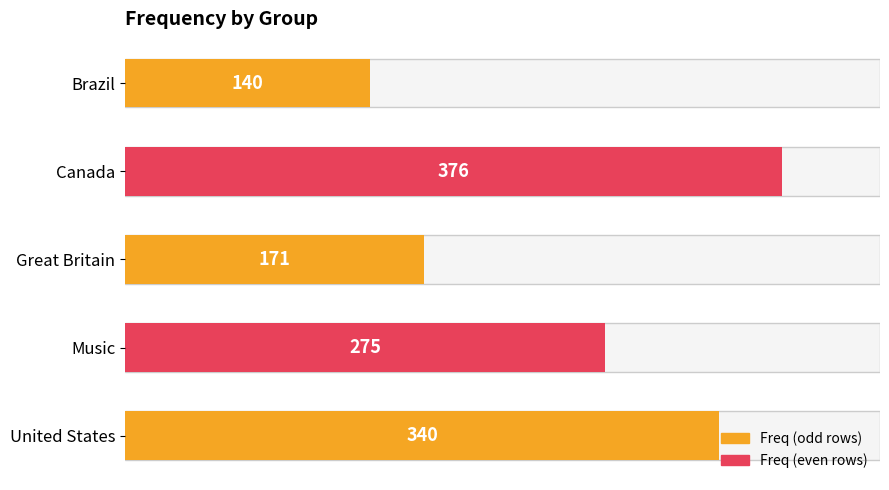

Rank the categories by value from lowest to highest.

Brazil, Great Britain, Music, United States, Canada